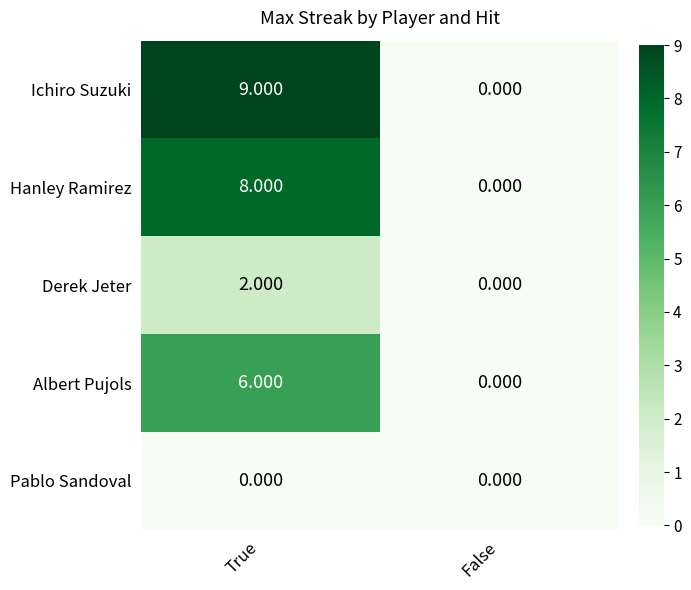

Count the number of data series in this chart.

5